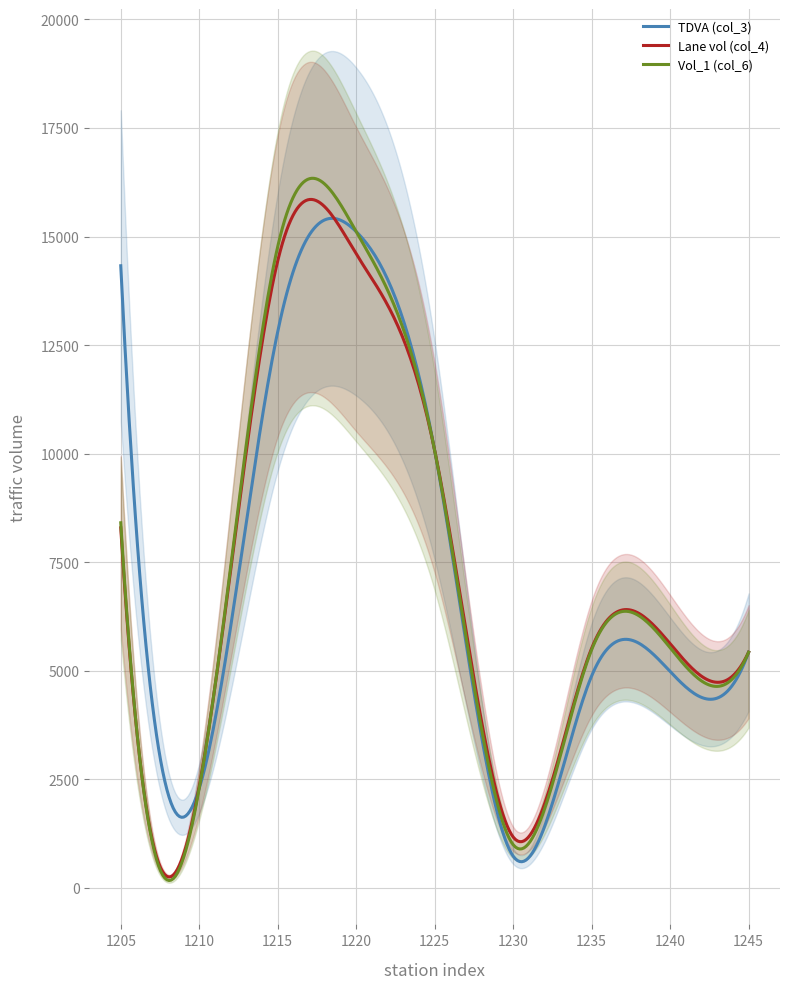

What is the highest value of the Vol_1 (col_6) series?

16341.2